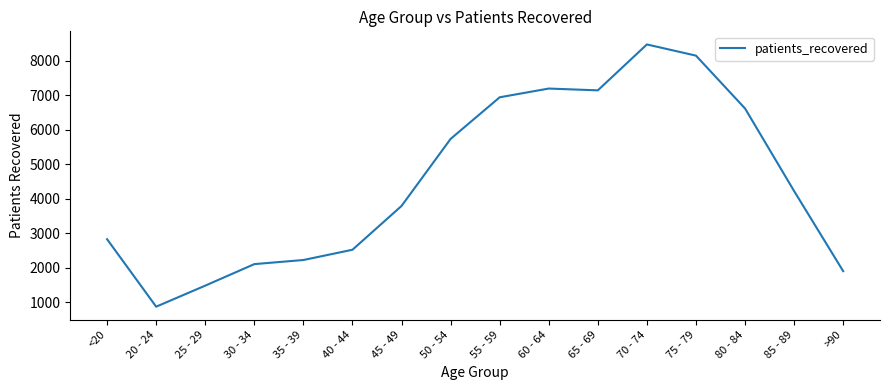

Where does the data first go above 4222?

50 - 54